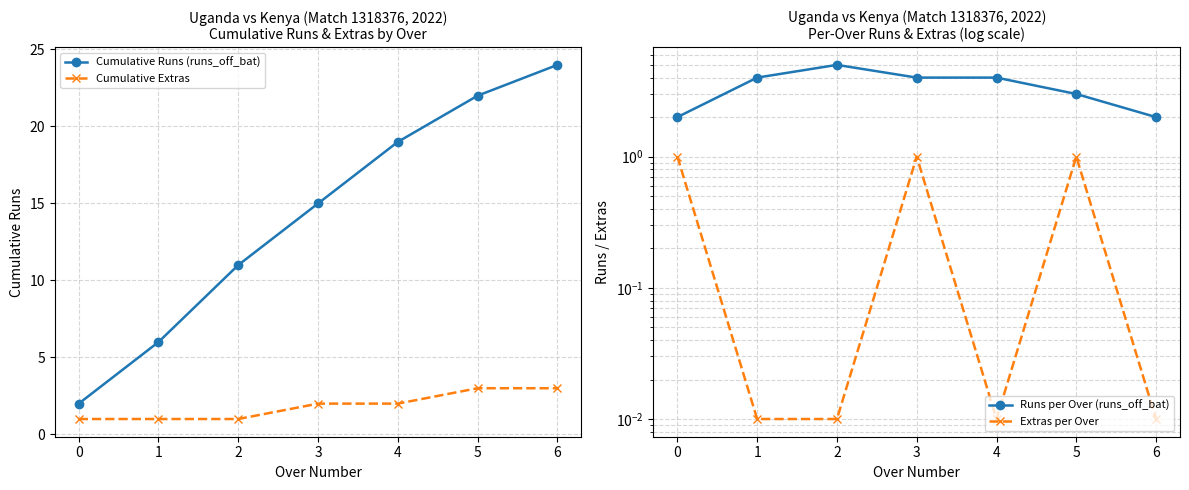

The value of Cumulative Extras at 6 is 5.0. True or false?

False